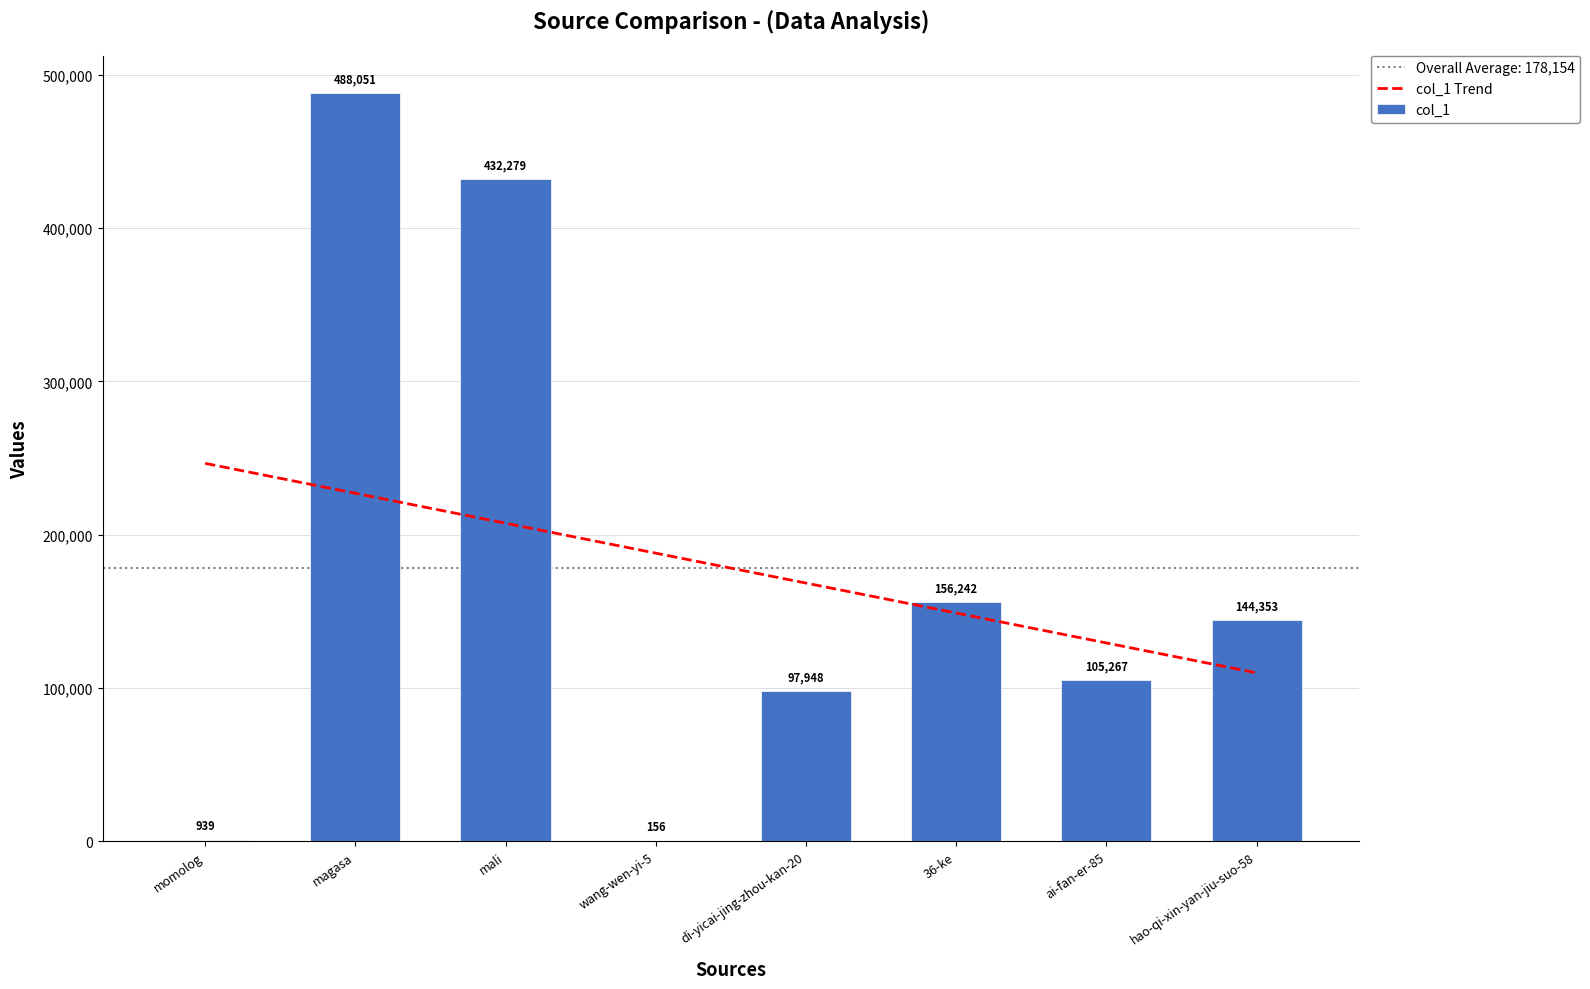

What is the sum of the col_1 Trend values at 36-ke and magasa?

375836.6